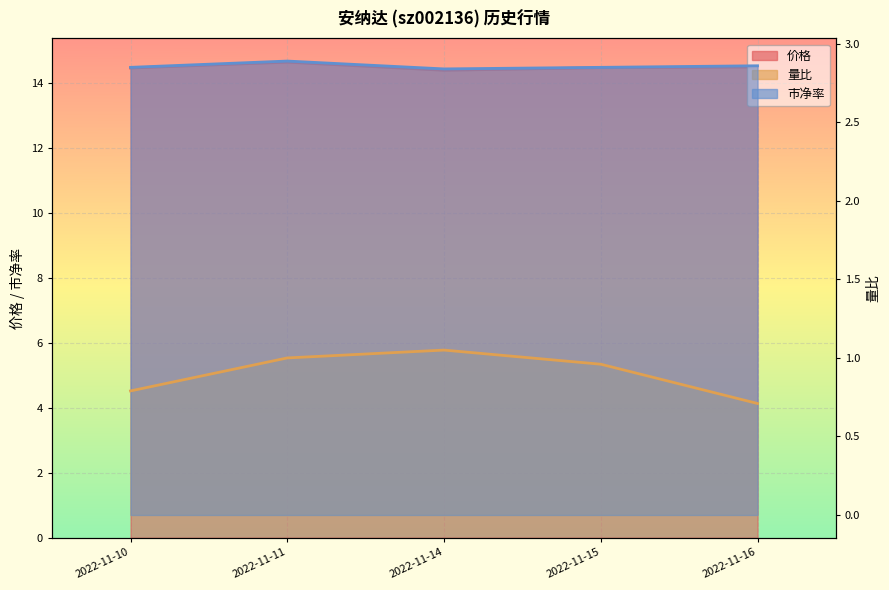

What is the spread (max minus min) of values at 2022-11-16?

13.8